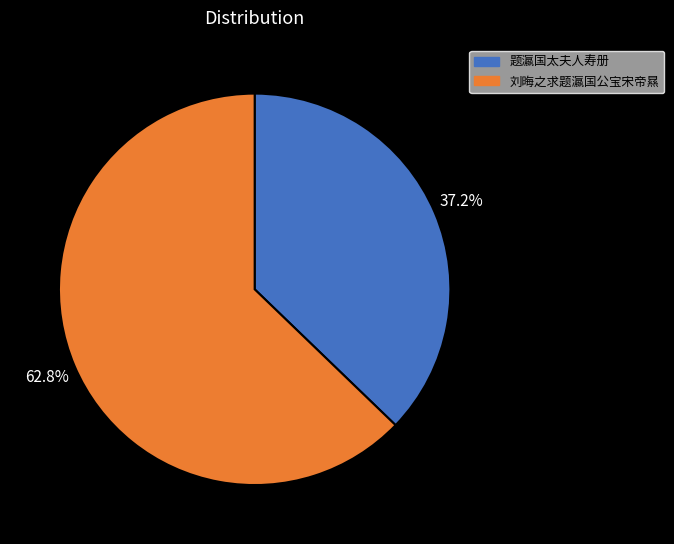

Which category has the smallest portion of the pie?

题瀛国太夫人寿册